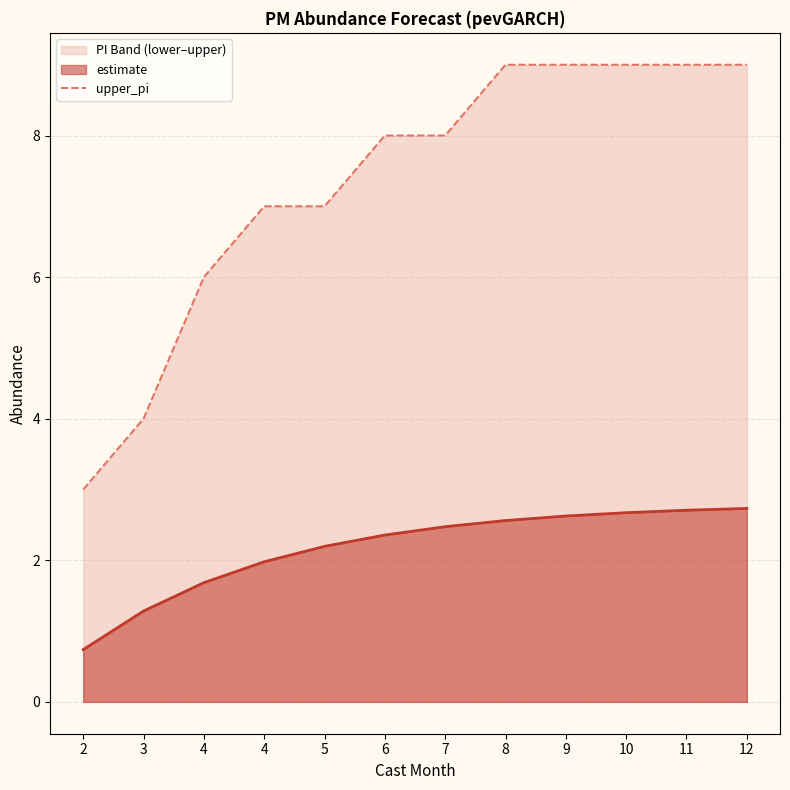

What is the average value?

7